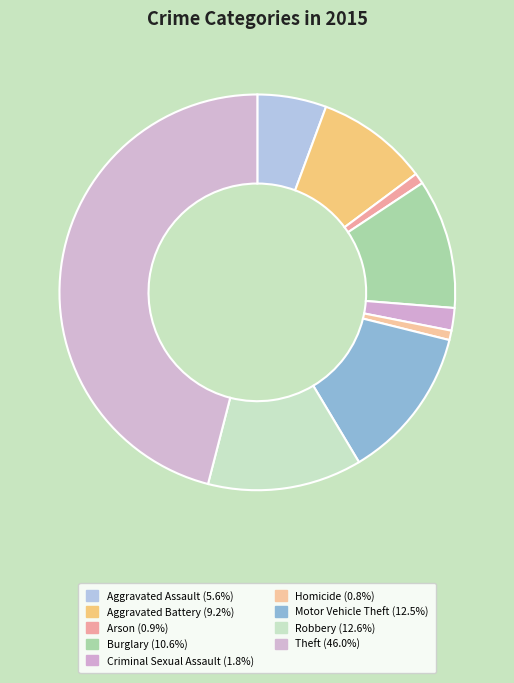

Do Burglary and Criminal Sexual Assault together represent more than half of the pie?

No